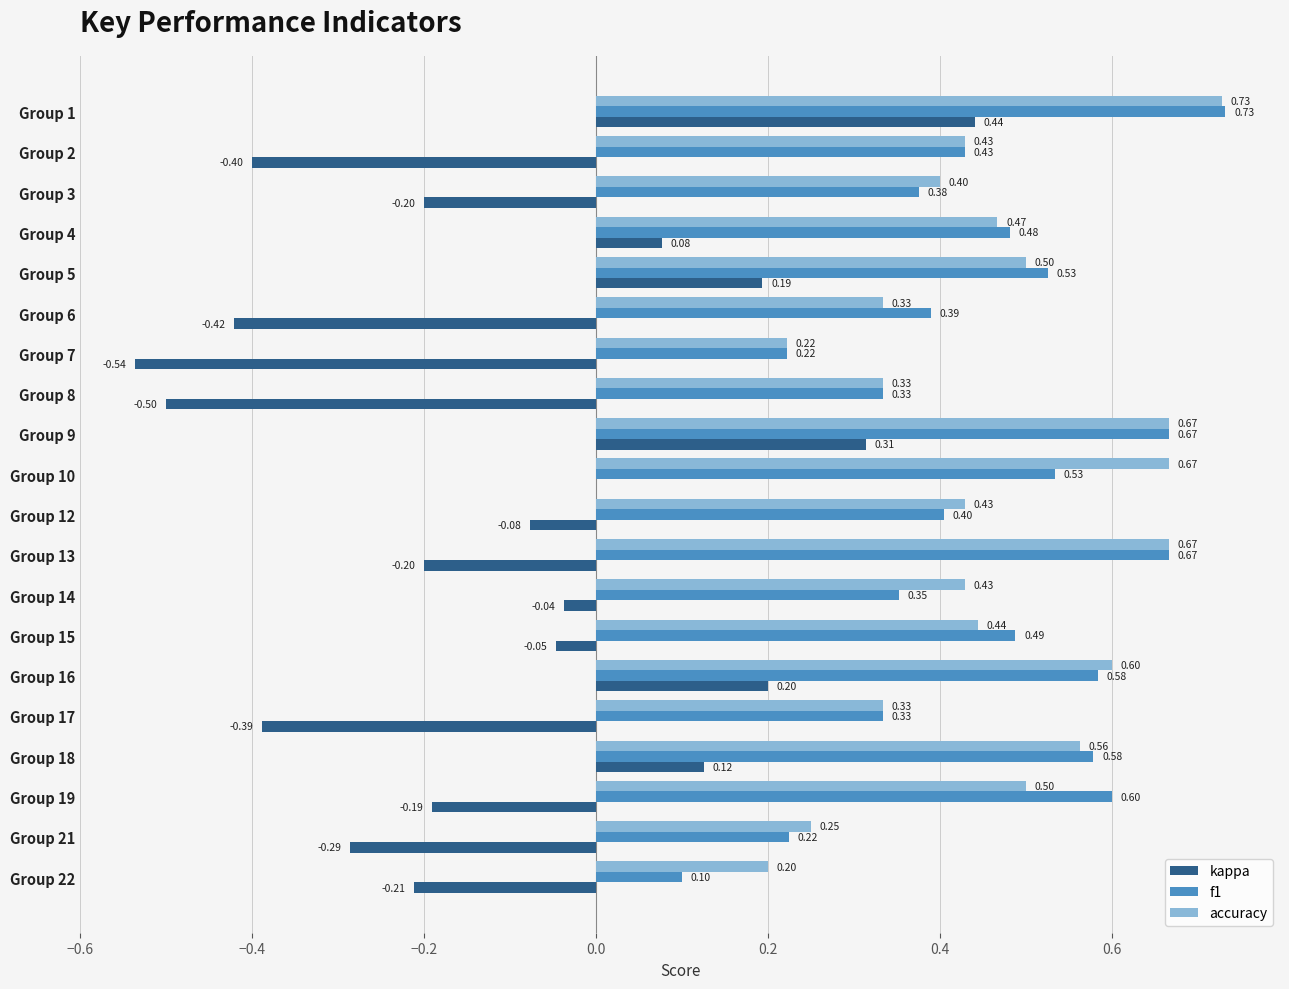

What is the sum of the f1 values at Group 6 and Group 13?

1.1